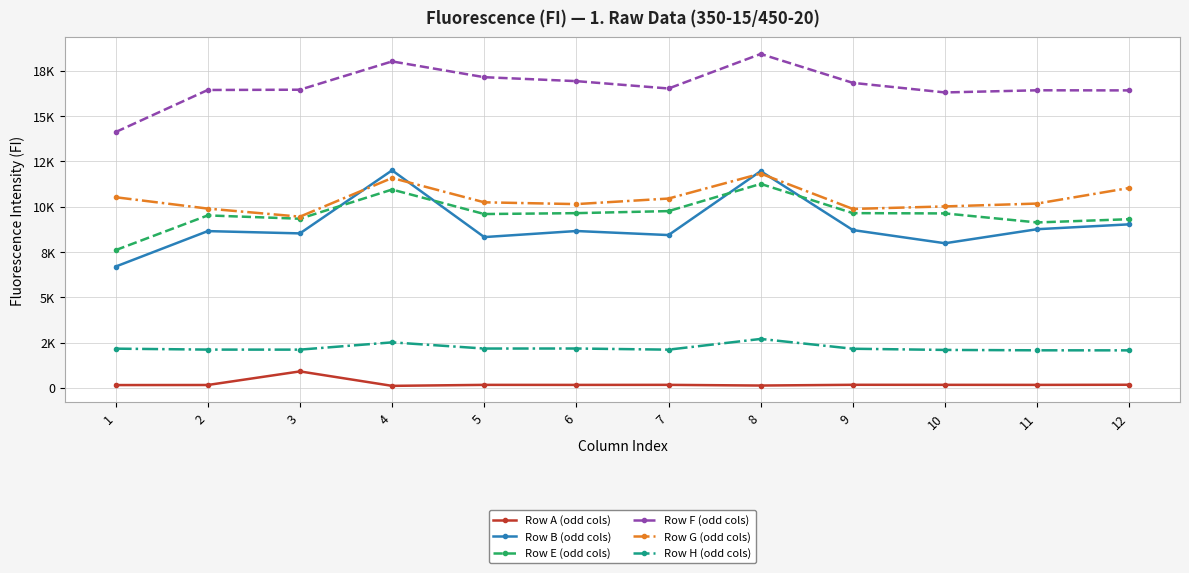

What are all the series names shown in the legend?

Row A (odd cols), Row B (odd cols), Row E (odd cols), Row F (odd cols), Row G (odd cols), Row H (odd cols)